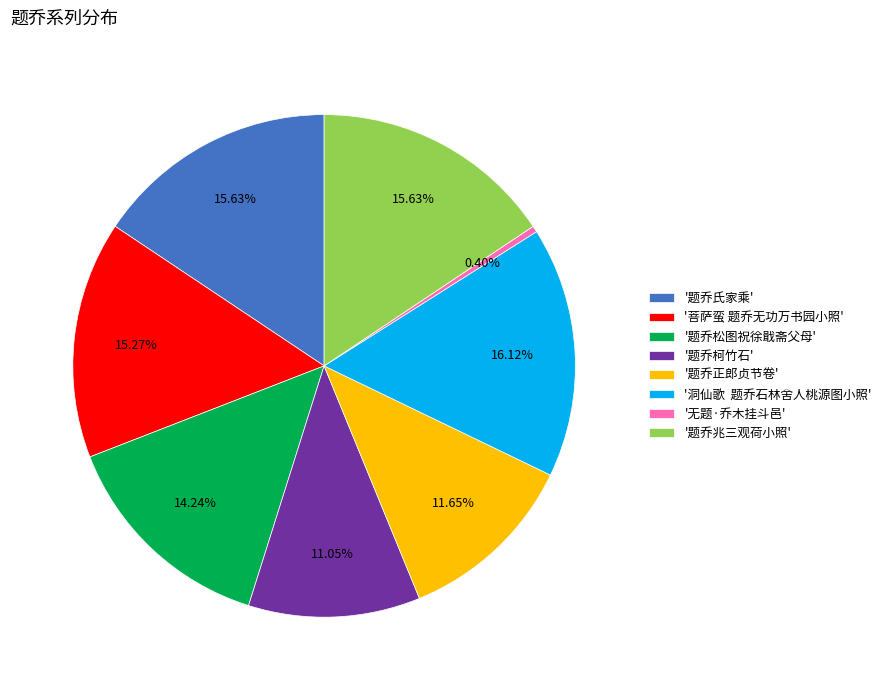

To the nearest percent, what is the difference between the largest and smallest slice percentages?

16%